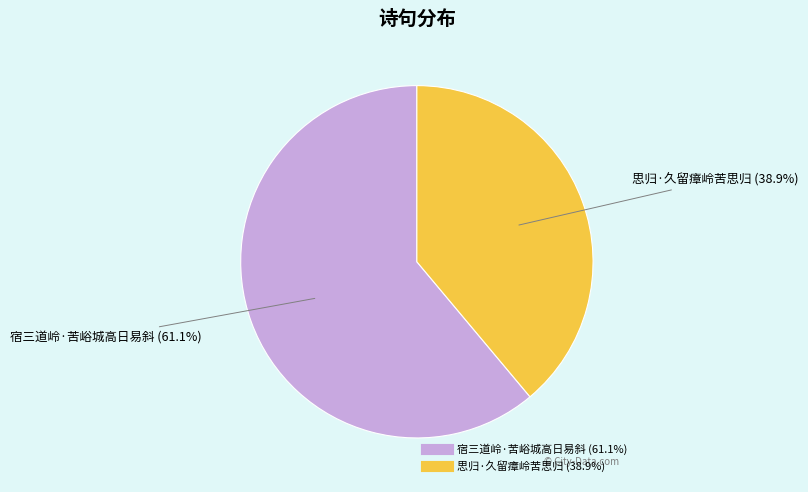

To the nearest percent, what is the combined percentage of 思归·久留瘴岭苦思归 and 宿三道岭·苦峪城高日易斜?

100%